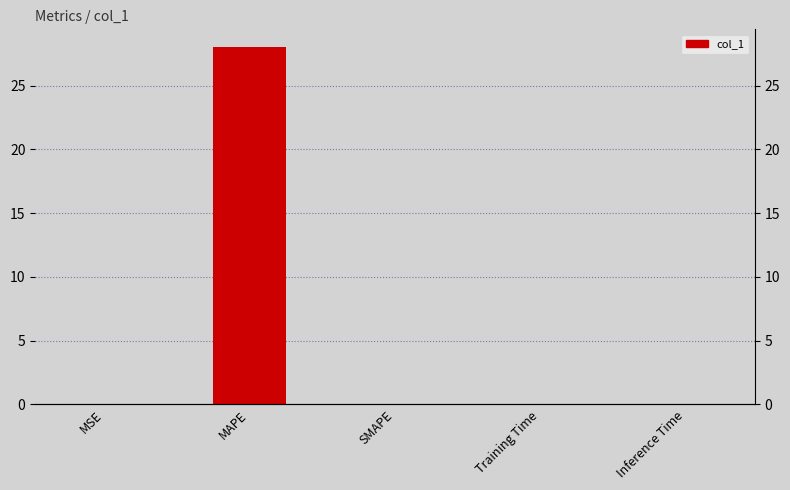

What is the greatest value displayed?

28.0